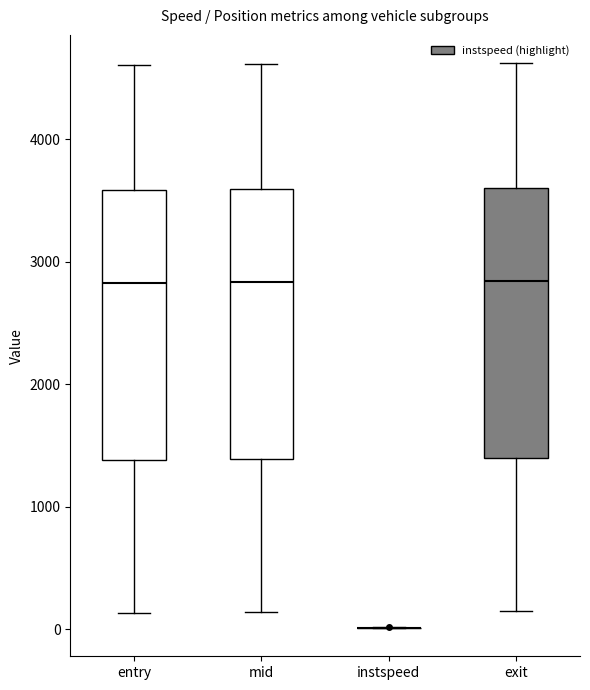

Reading left to right, read every box against the y-axis: the position of its median line, the range the box covers, and the ends of its whiskers. The values are not printed on the chart, so give them approximately, as read against the axis.

entry: median 2800, box 1400 to 3600, whiskers 100 to 4600
mid: median 2800, box 1400 to 3600, whiskers 100 to 4600
instspeed: box collapsed to a line at 0, whiskers 0 to 0
exit: median 2800, box 1400 to 3600, whiskers 100 to 4600